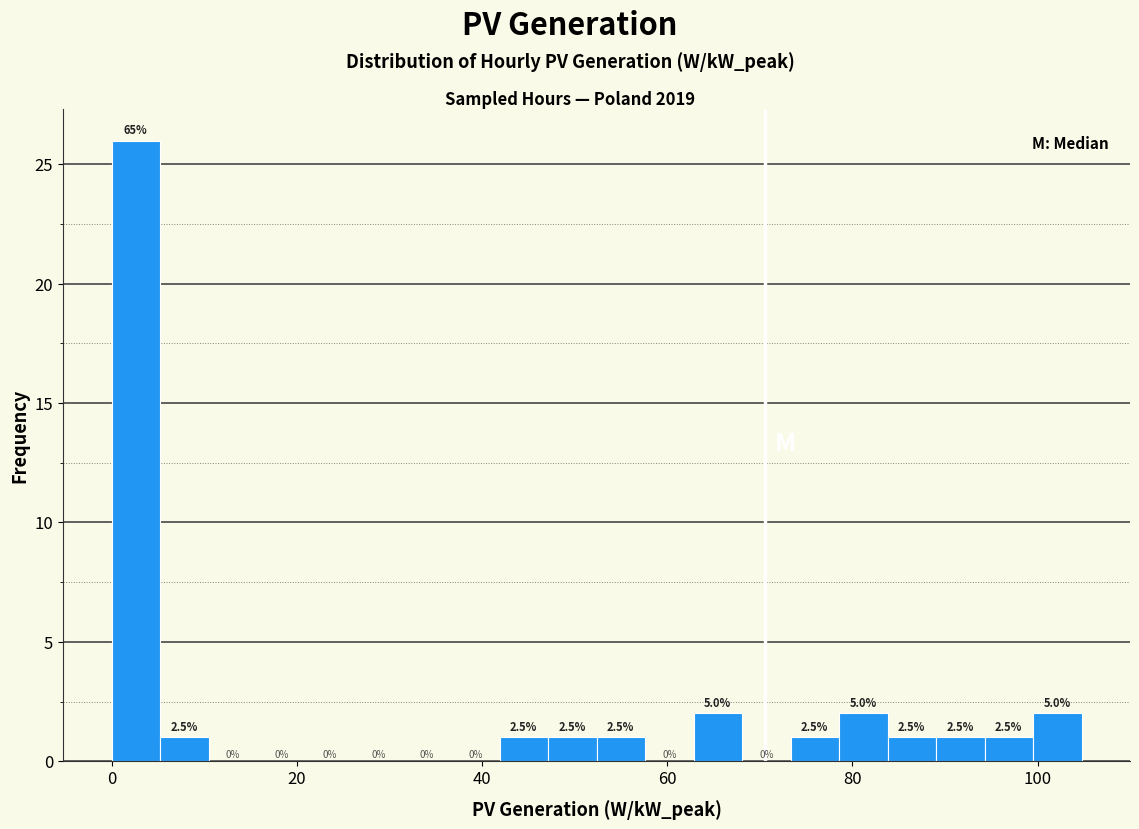

Around what value on the x-axis is the tallest bar? Give the approximate position of its centre, as read against the axis.

2